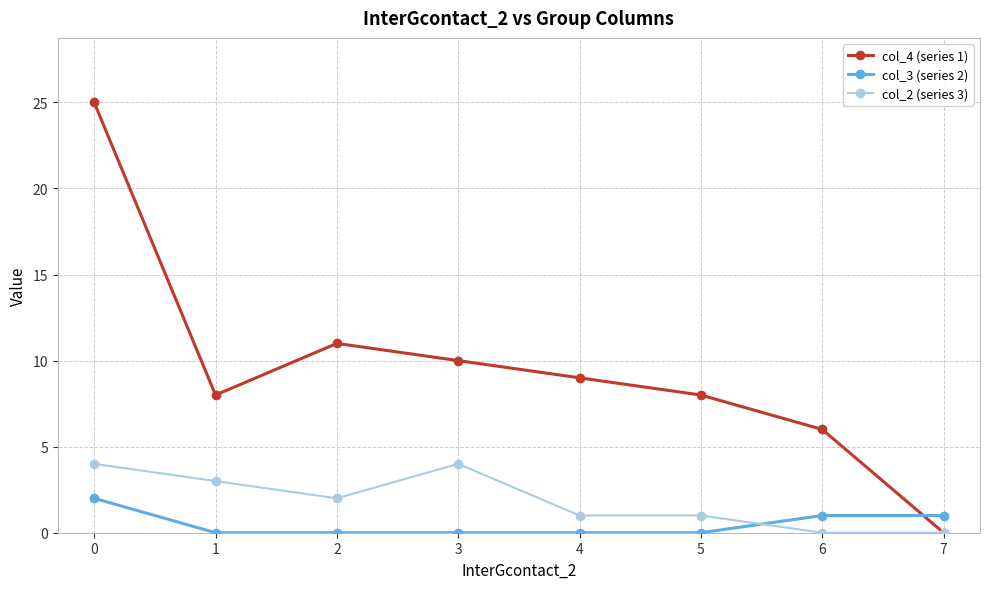

Rank the series by their maximum value, from highest to lowest.

col_4 (series 1), col_2 (series 3), col_3 (series 2)